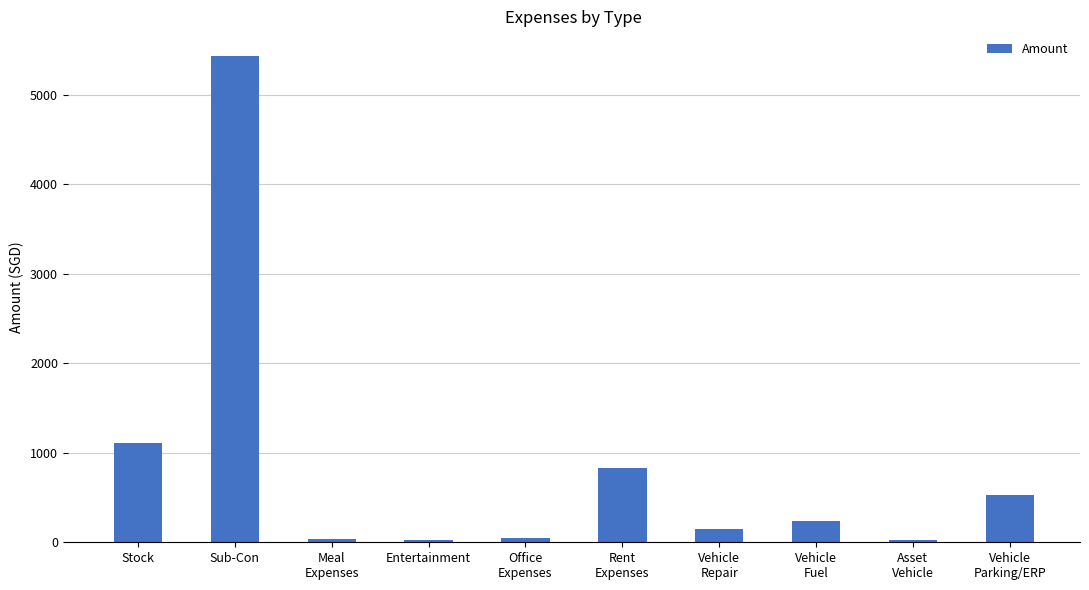

What is the greatest value displayed?

5440.0